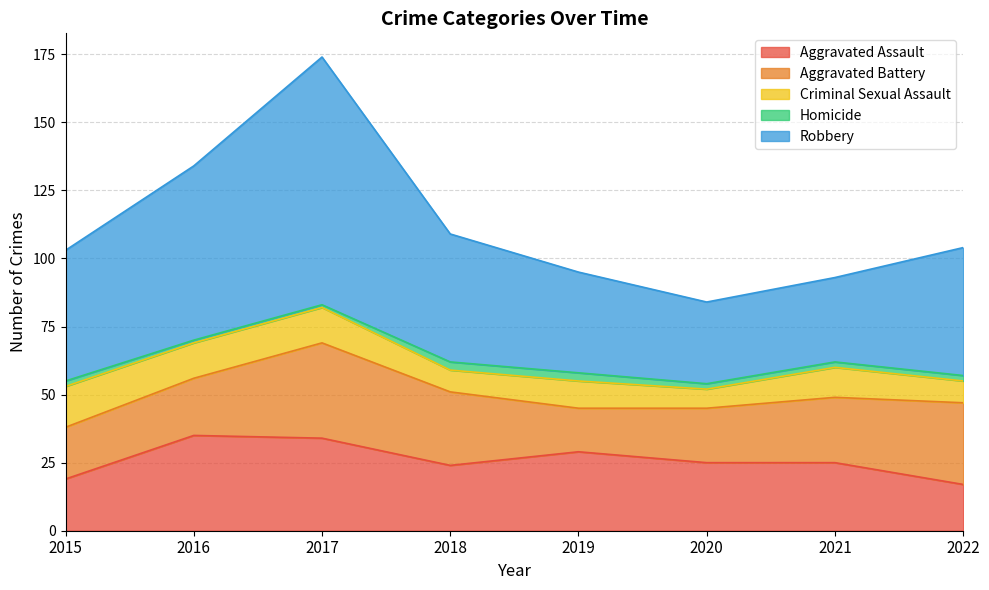

Between 2015 and 2022, which is larger?

2015